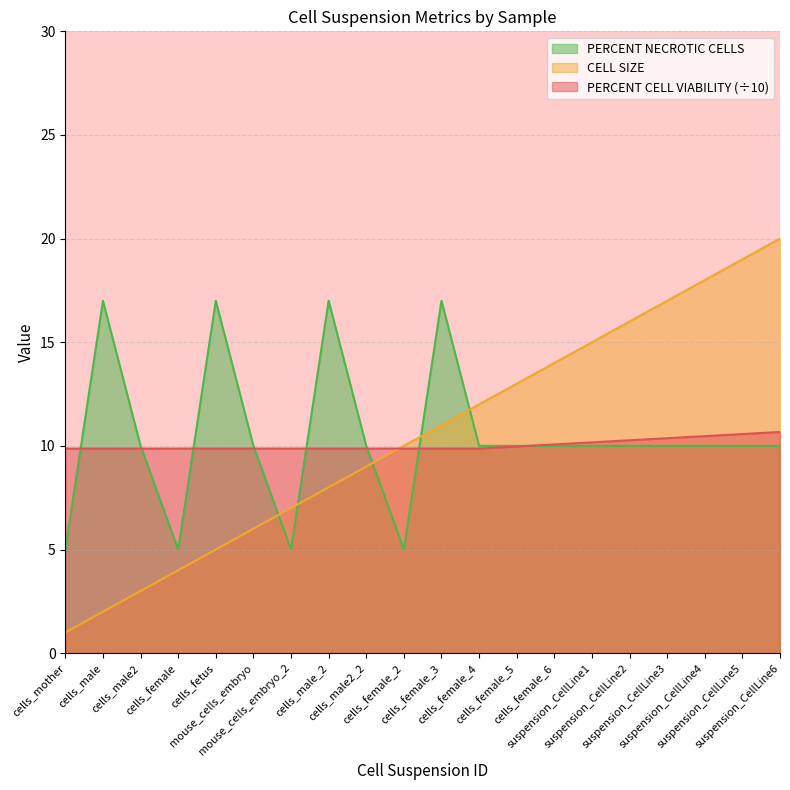

What is the sum of all PERCENT CELL VIABILITY values?

201.0